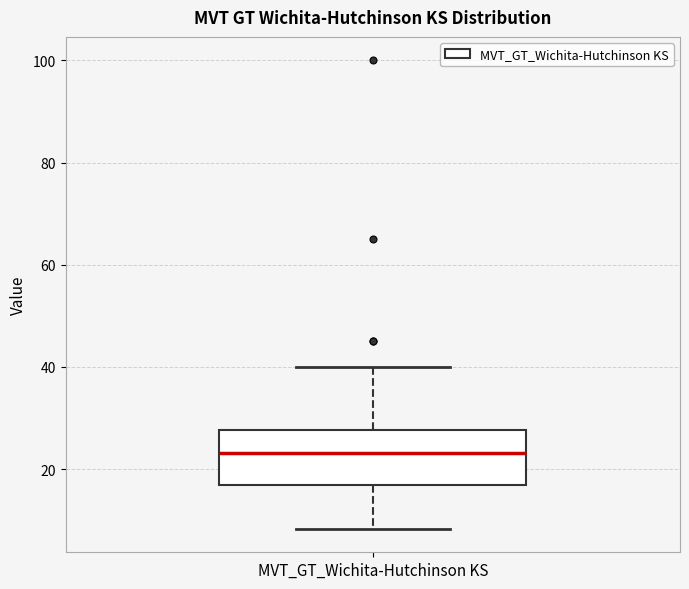

Read this box plot against the y-axis: the position of the median line, the range covered by the box, and the ends of both whiskers. The values are not printed on the chart, so give them approximately, as read against the axis.

median 24, box 16 to 28, whiskers 8 to 40